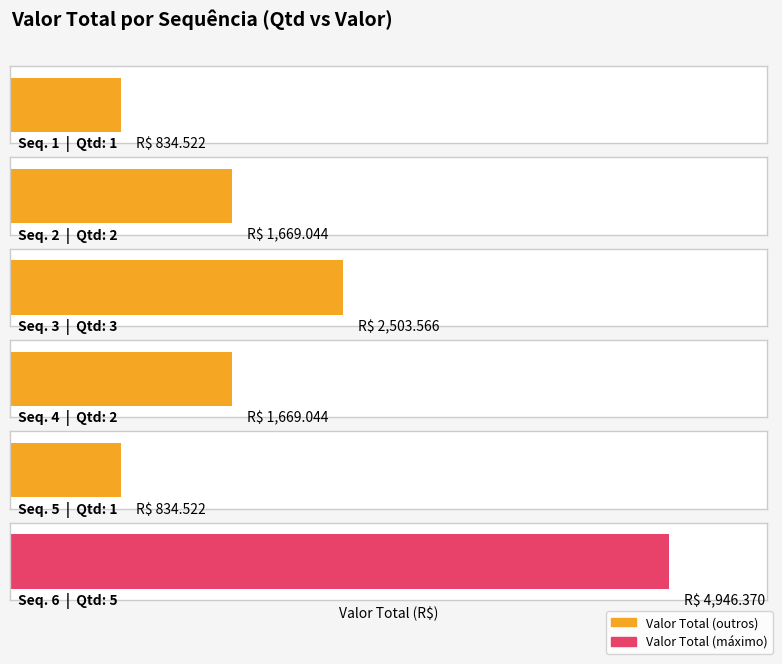

What is the difference between the second highest and second lowest values?

1669.0